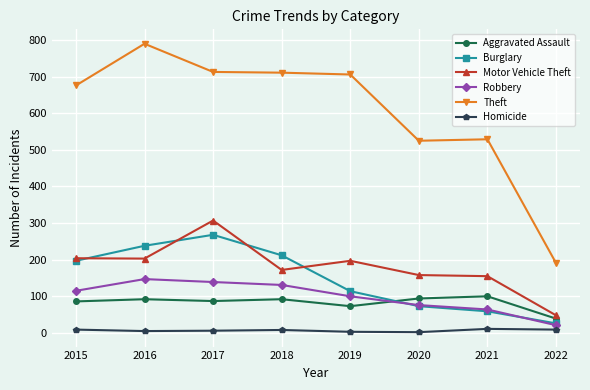

How many lines are shown in the chart?

6